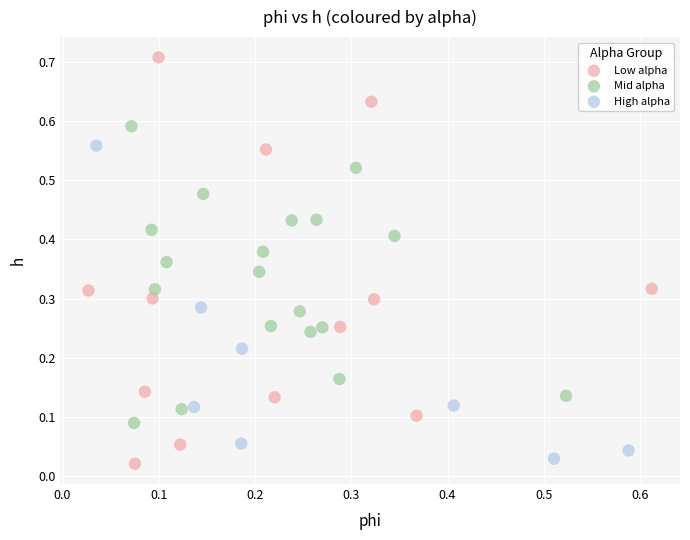

Which series contains the highest Y value?

Low alpha